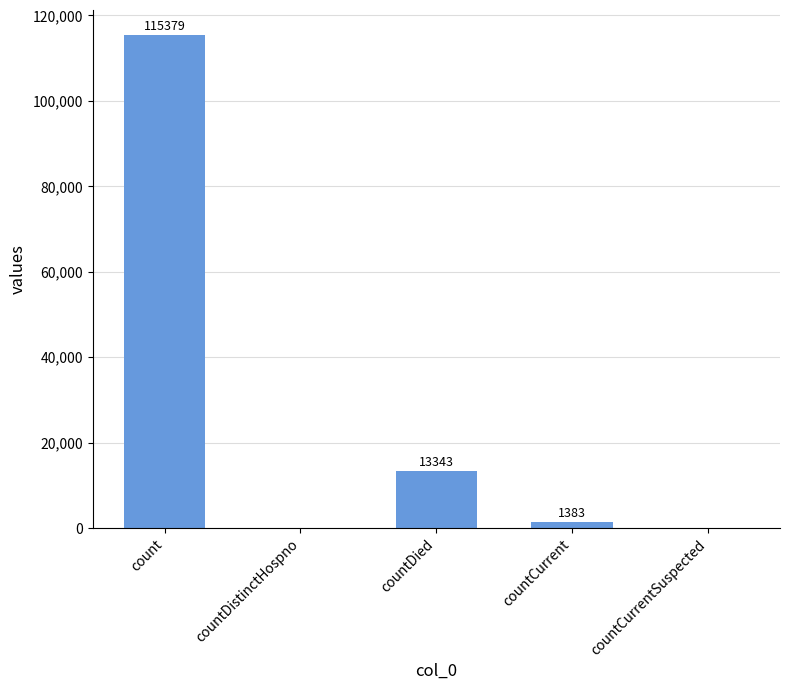

Are the bars horizontal?

No